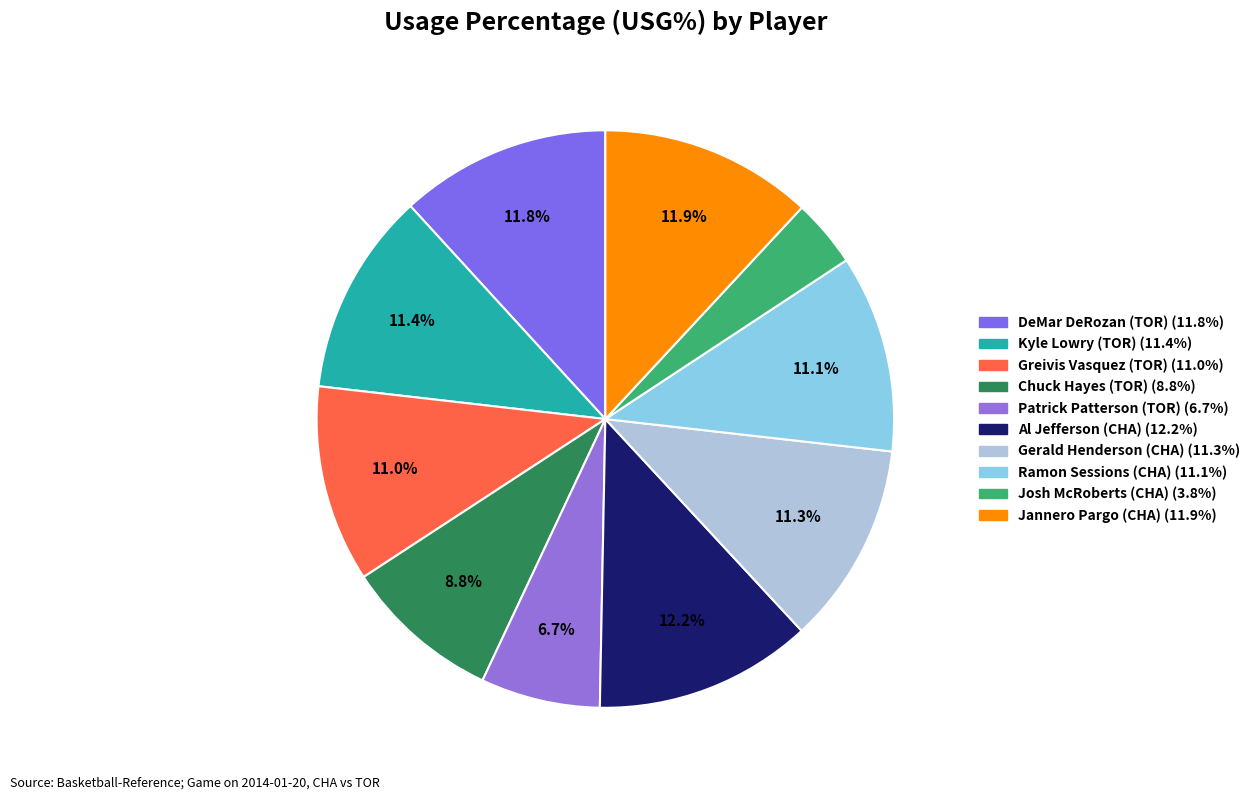

What percentage is NOT represented by Jannero Pargo (CHA)?

88.1%